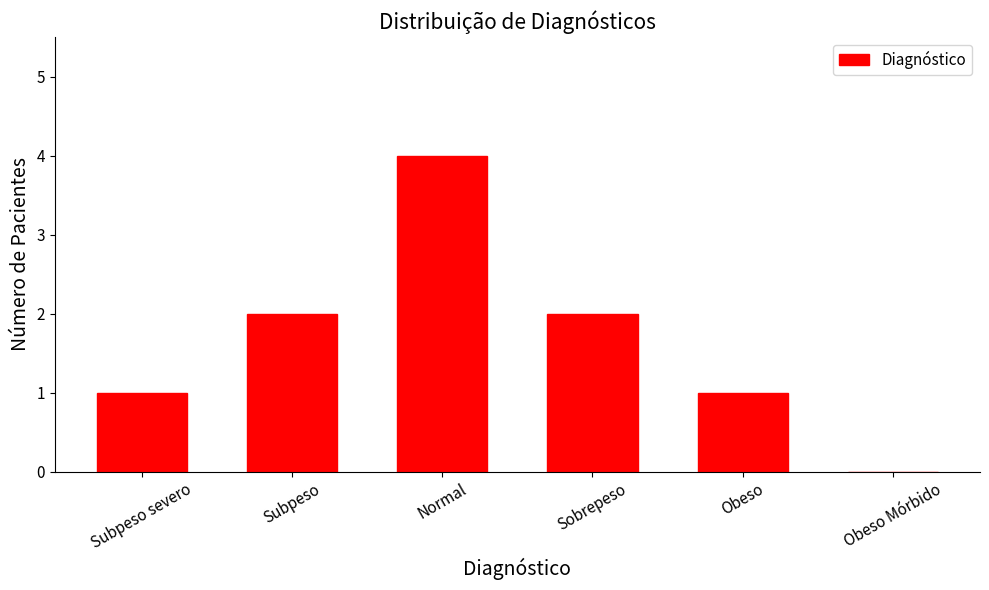

The value at Sobrepeso is 2. True or false?

True